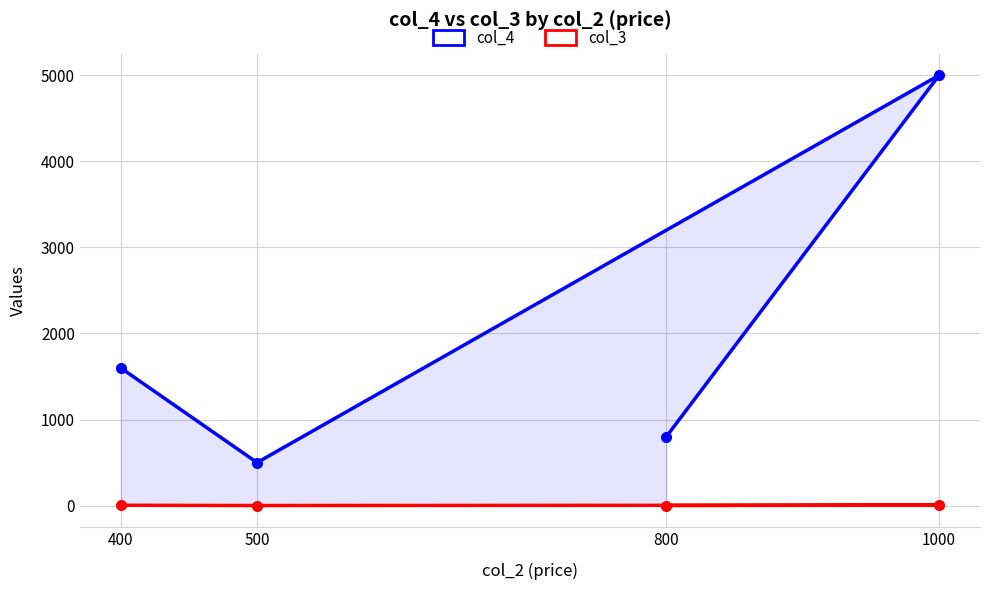

List the labels in order of col_4 value, smallest first.

500, 800, 400, 1000